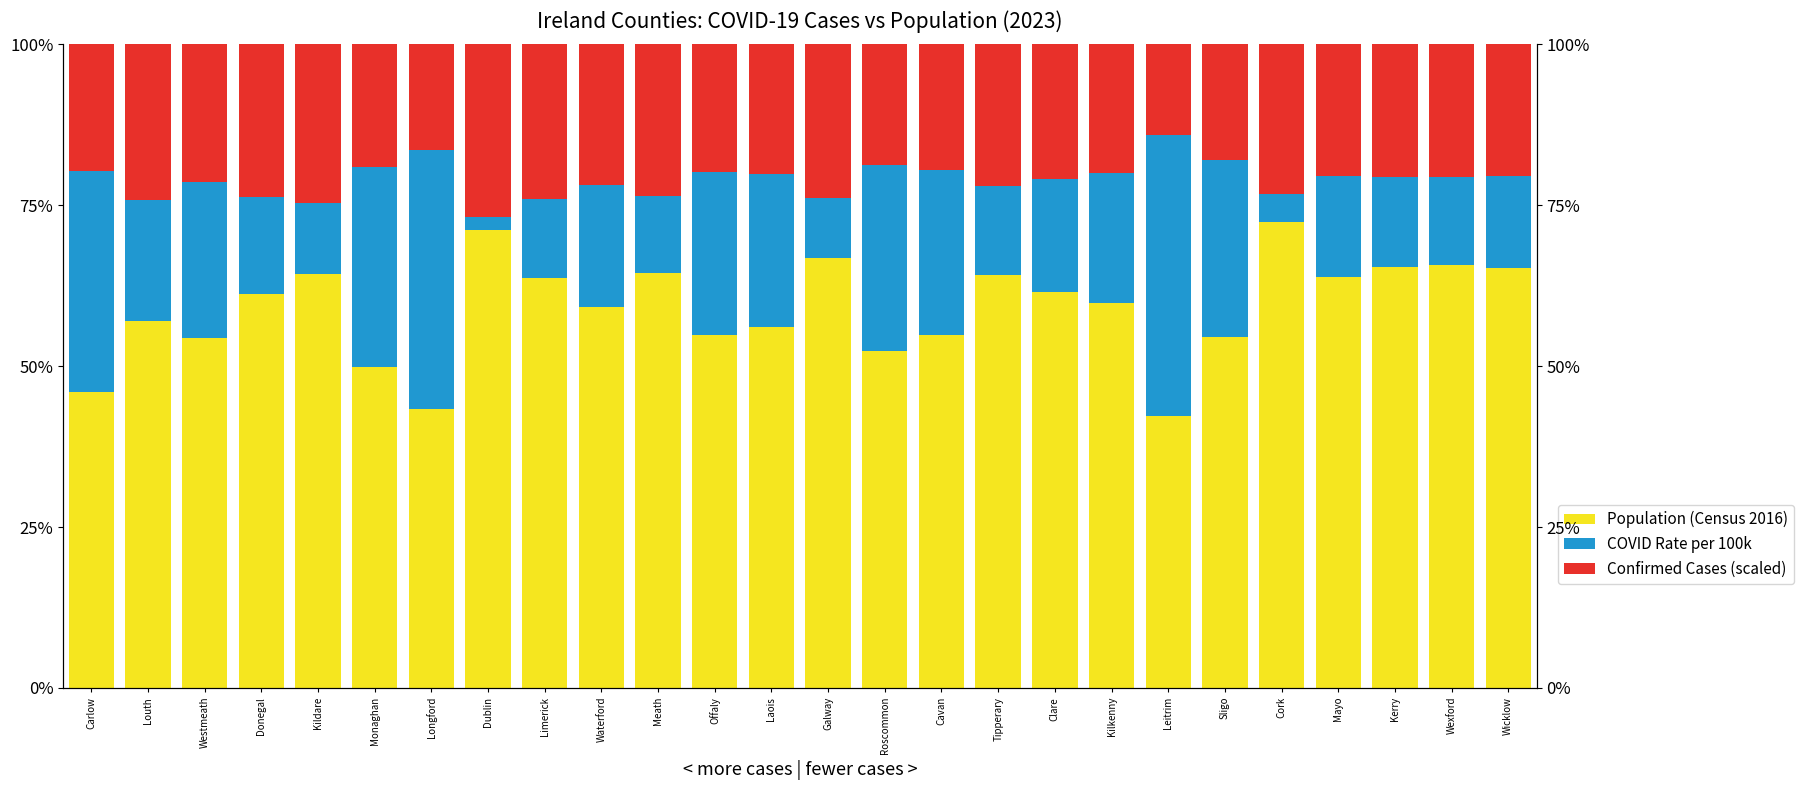

What is the sum of all Confirmed Cases (scaled) values?

548.0